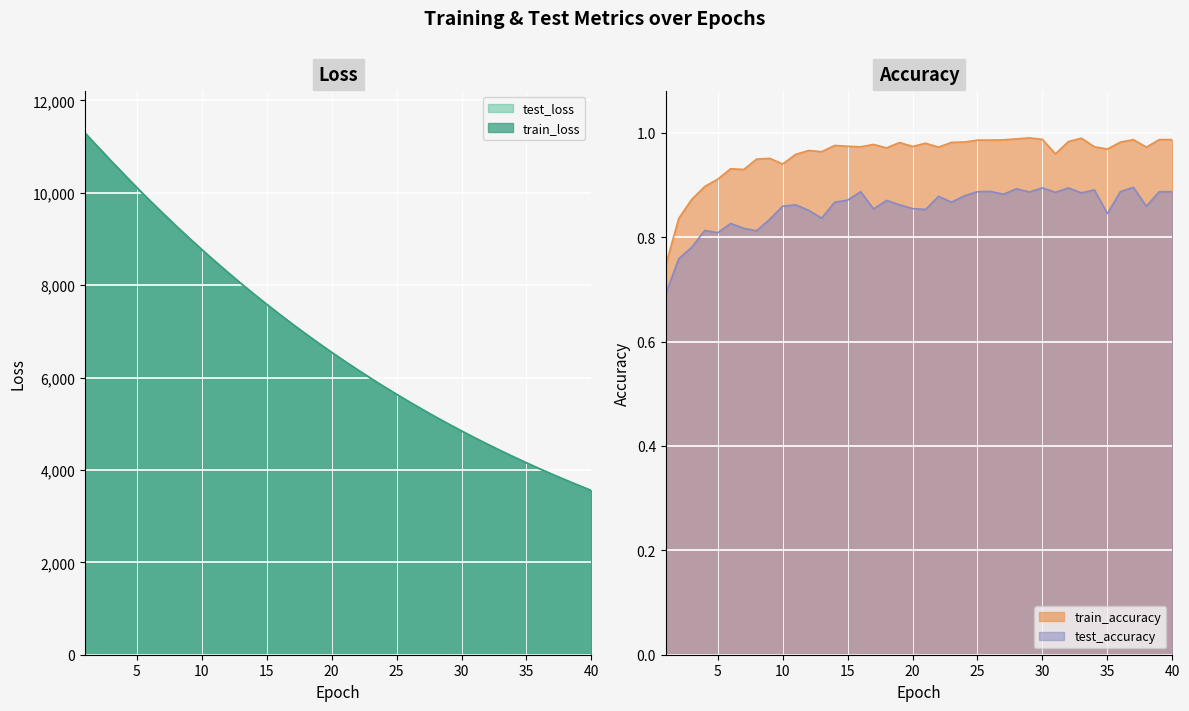

Rank the categories by test_accuracy value from highest to lowest.

37, 30, 32, 28, 34, 26, 16, 25, 36, 39, 40, 29, 31, 33, 27, 24, 22, 15, 18, 14, 23, 11, 19, 10, 38, 20, 17, 21, 12, 35, 13, 9, 6, 7, 4, 8, 5, 3, 2, 1